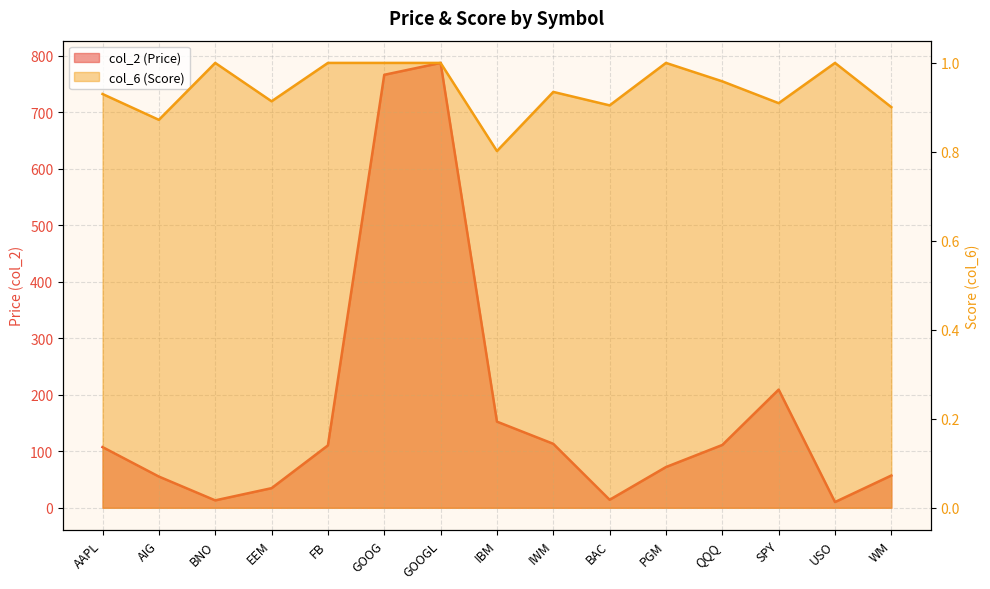

Which series changed the most between GOOG and SPY?

col_2